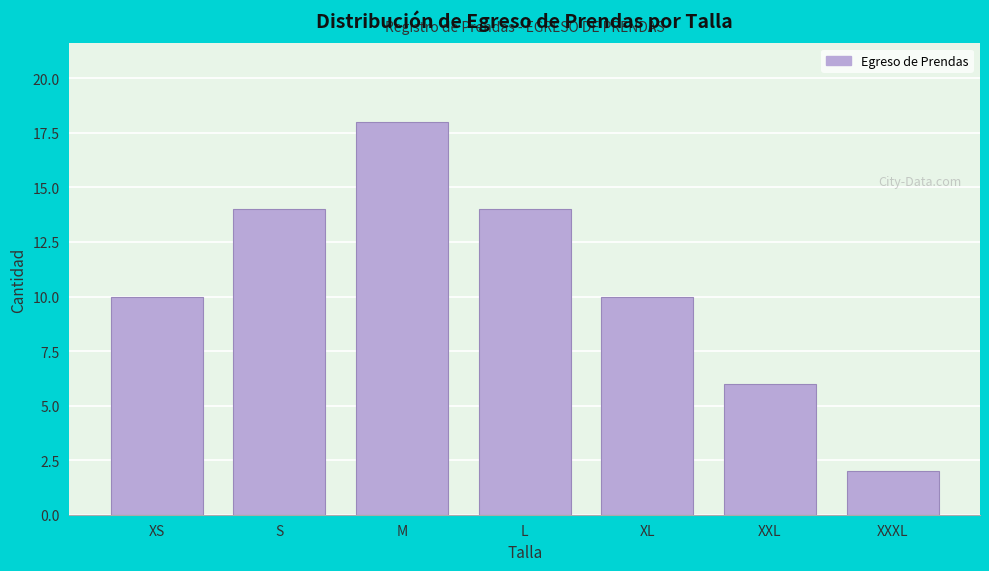

Reading left to right, list all the values displayed in this chart.

XS=10	S=14	M=18	L=14	XL=10	XXL=6	XXXL=2